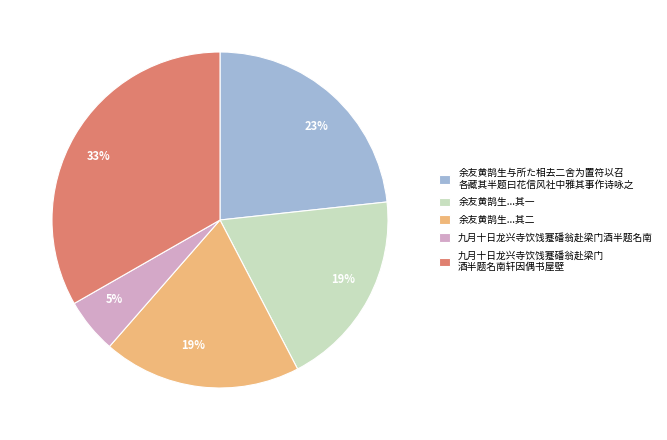

How many segments does this pie chart have?

5